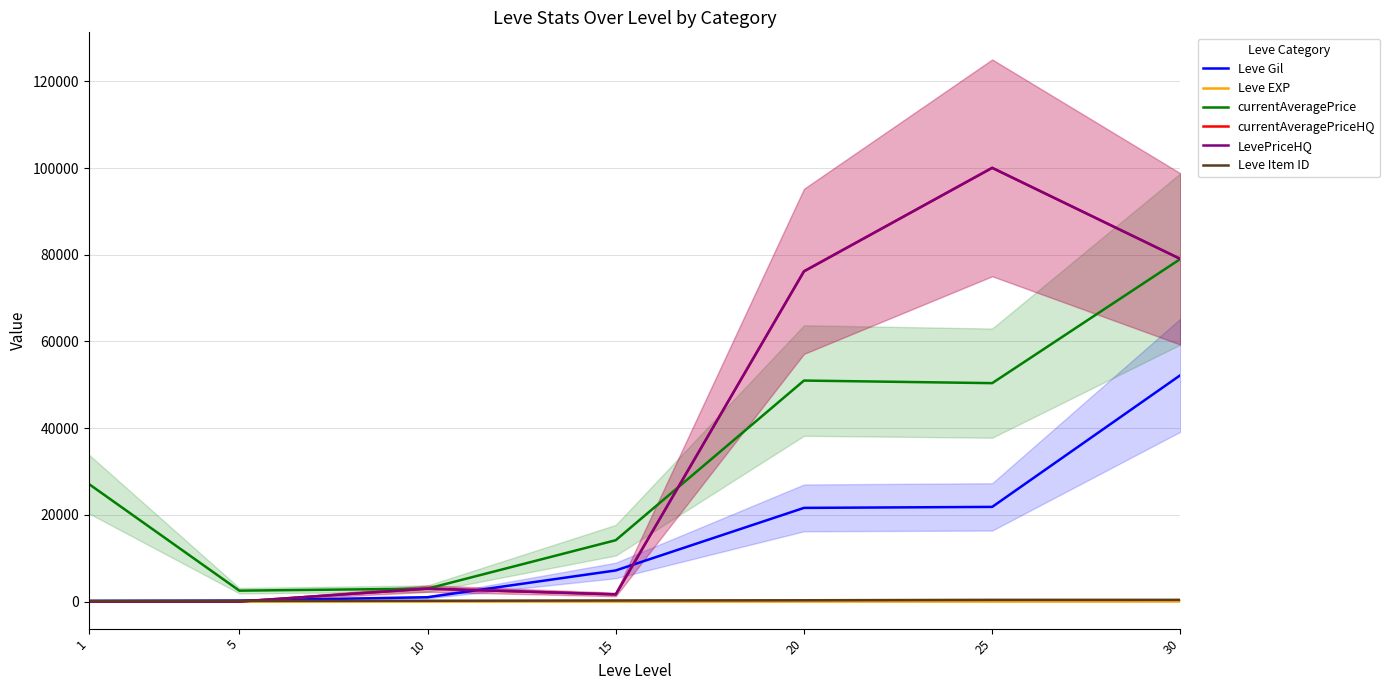

What is the difference between the currentAveragePriceHQ values at 15 and 20?

74528